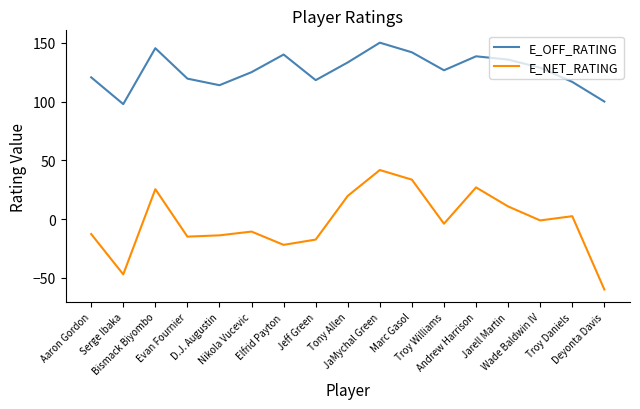

Rank the series by their average value, from lowest to highest.

E_NET_RATING, E_OFF_RATING